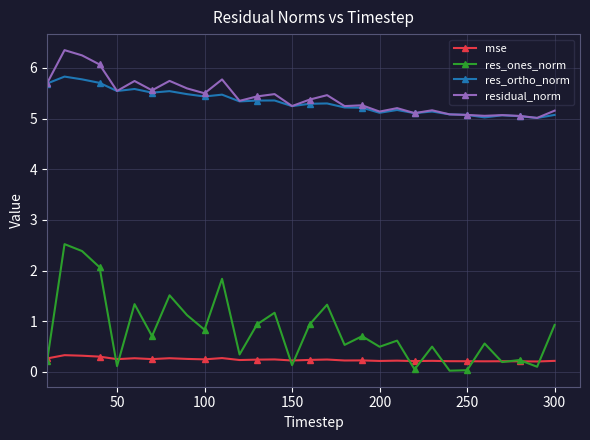

Rank the series by their maximum value, from lowest to highest.

mse, res_ones_norm, res_ortho_norm, residual_norm